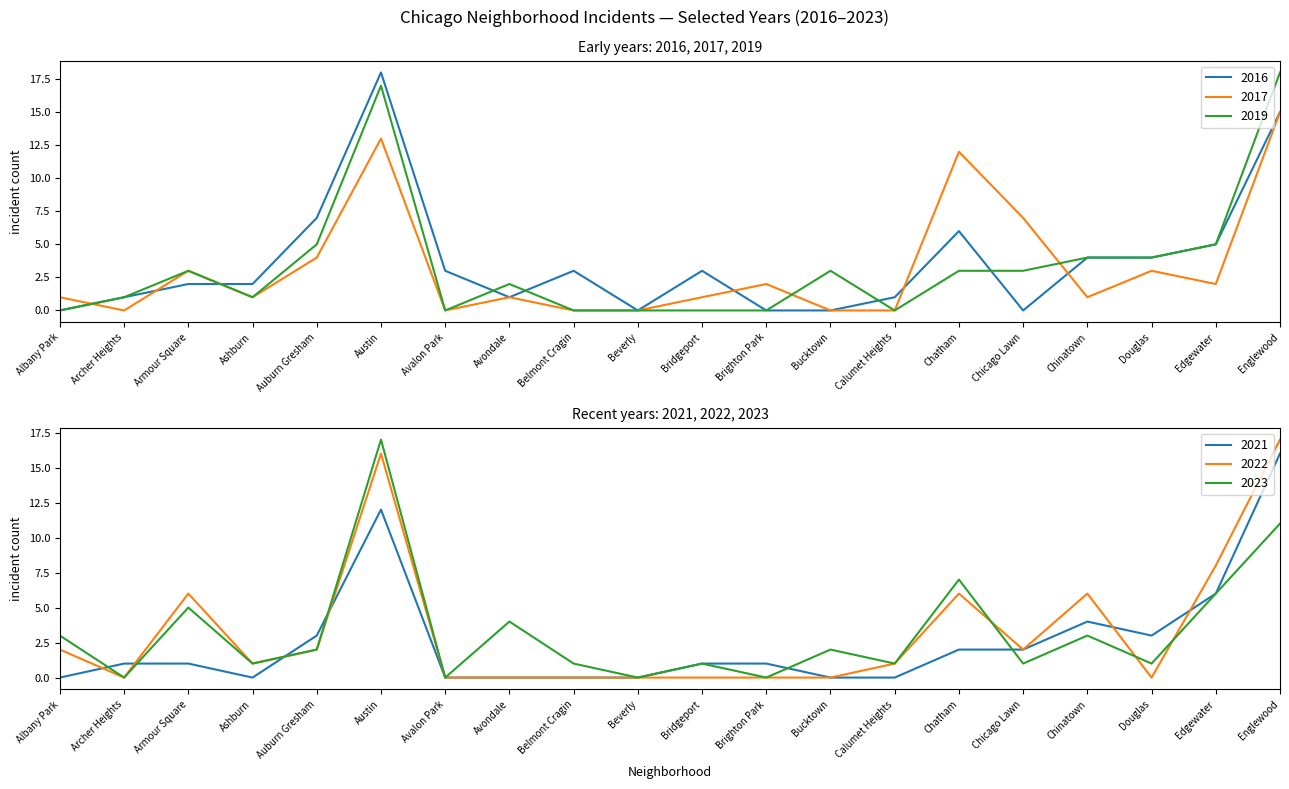

How many values in the 2016 series are below 3?

10